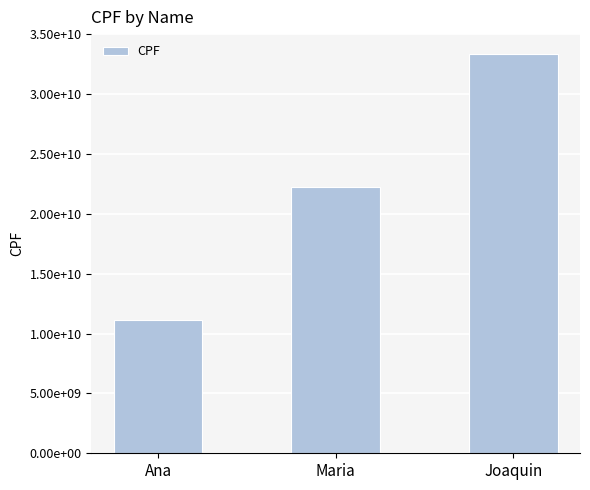

What is the sum of all values?

66666666666